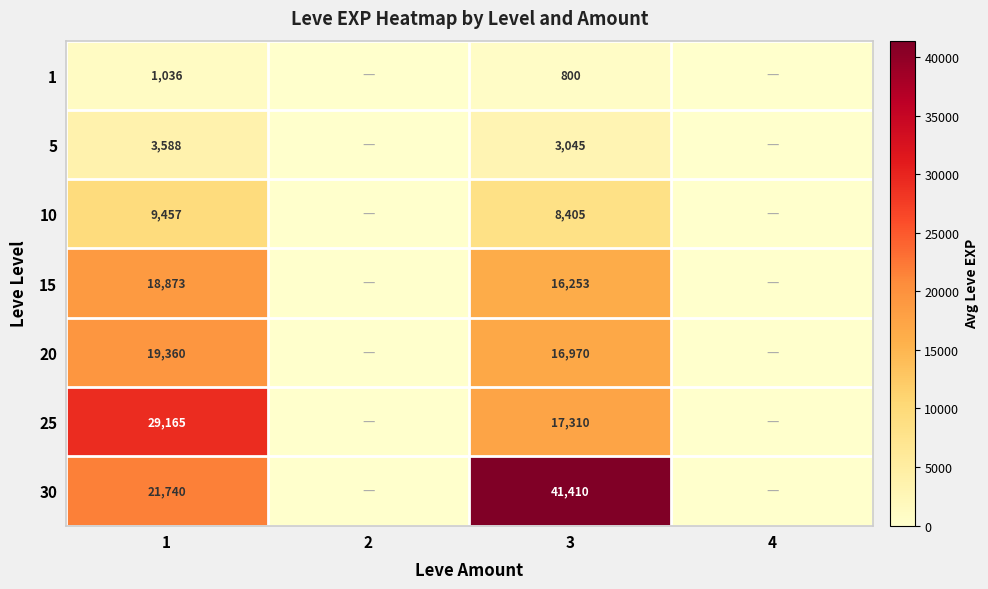

Between 4 and 1, which is larger?

1